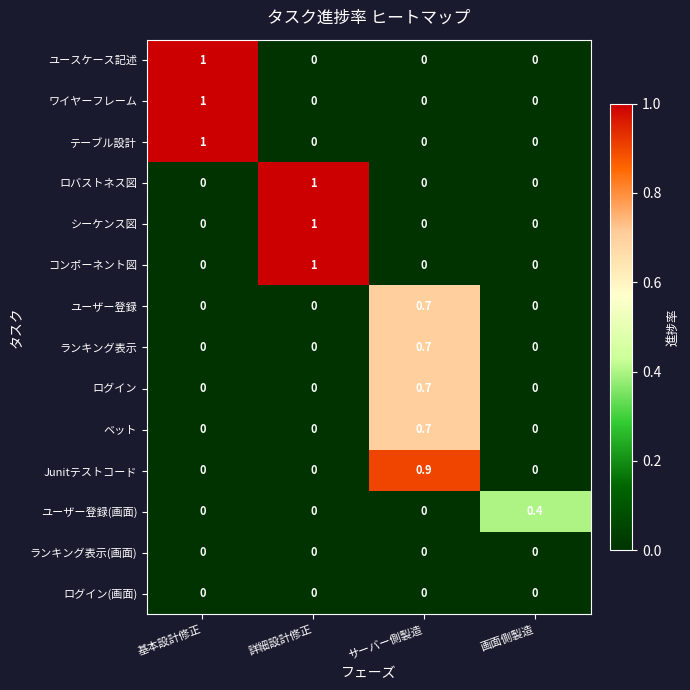

What is the difference between the highest and lowest values at 詳細設計修正?

1.0